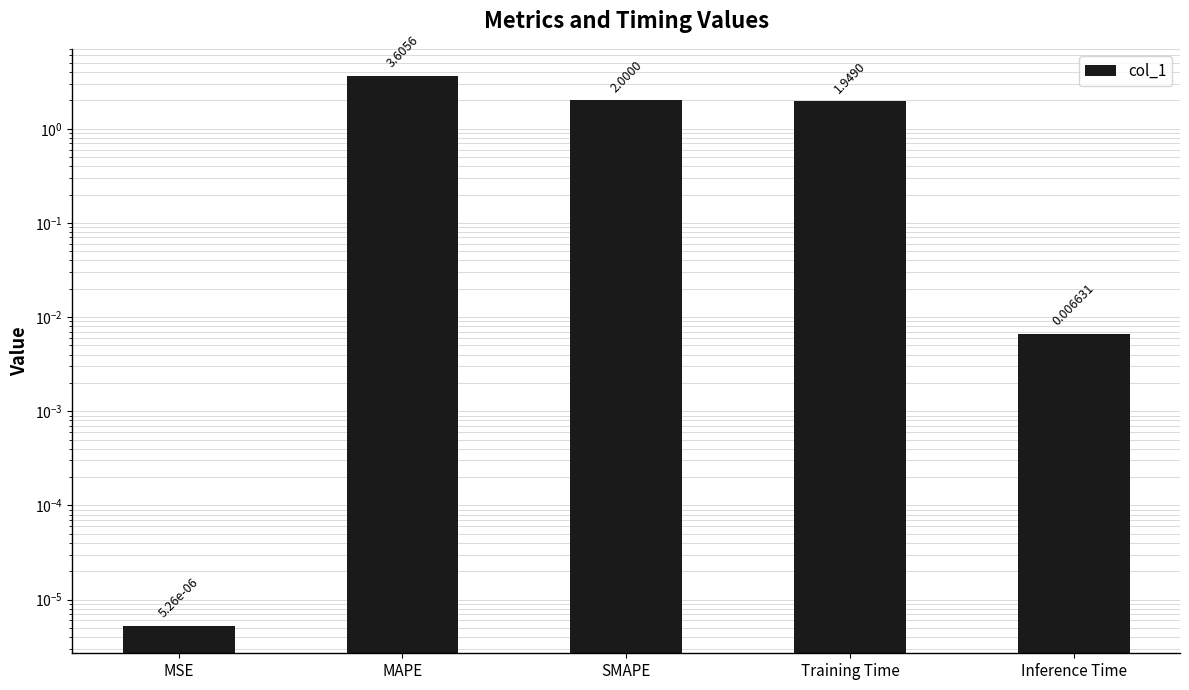

How many bars are there in total?

5